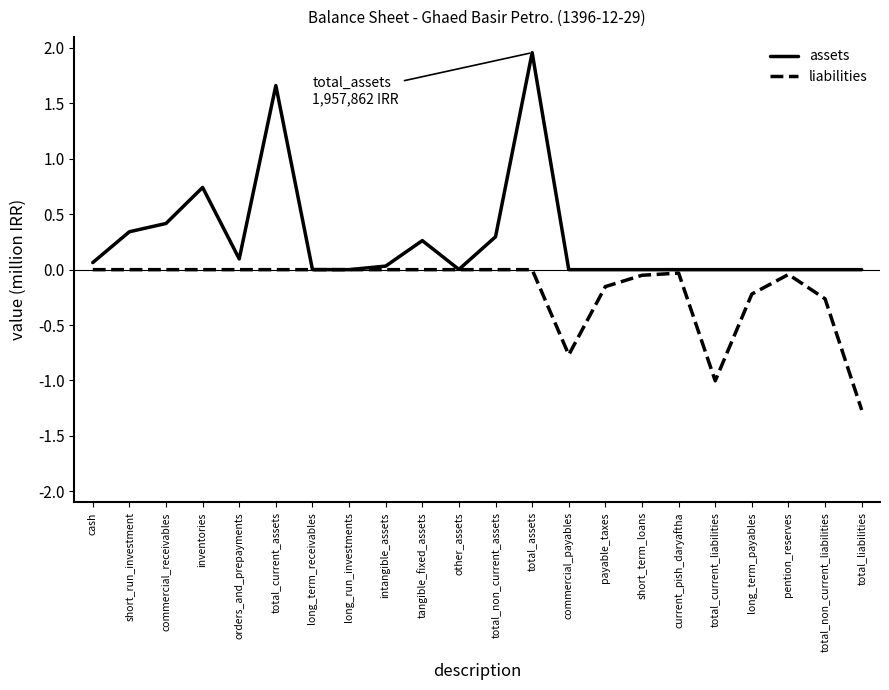

How many lines are shown in the chart?

2